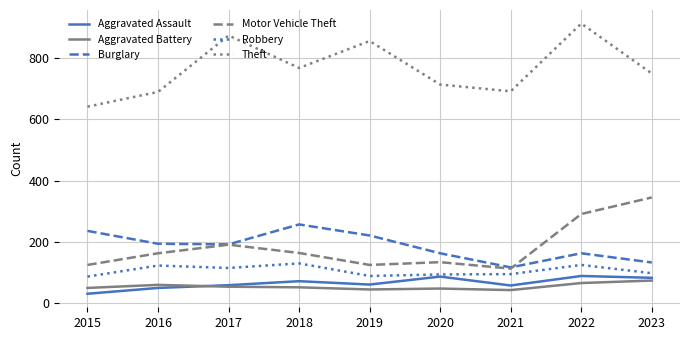

At which category does Robbery reach its first local peak?

2016